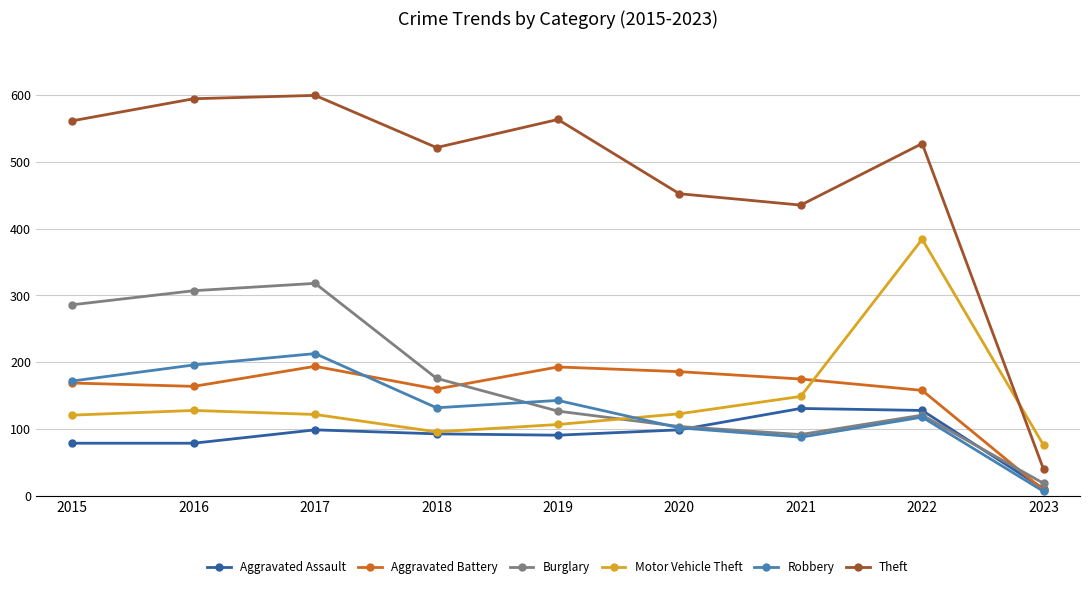

The value of Burglary at 2020 is 65. True or false?

False